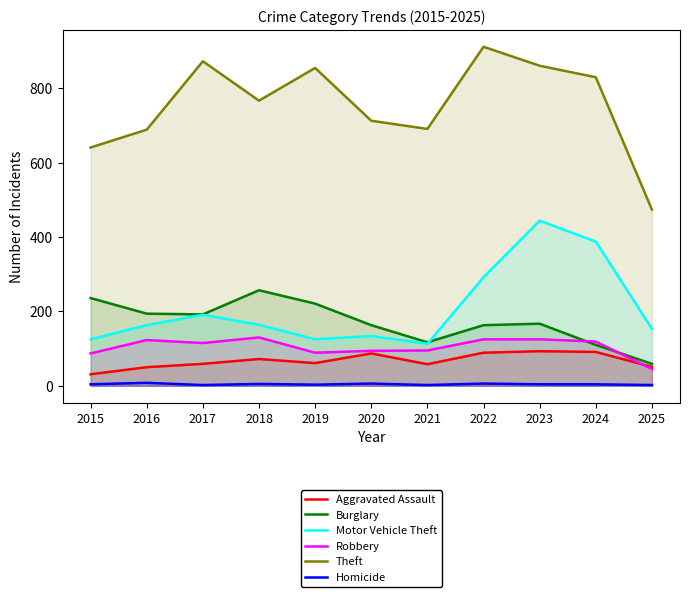

What is the highest value of the Homicide series?

8